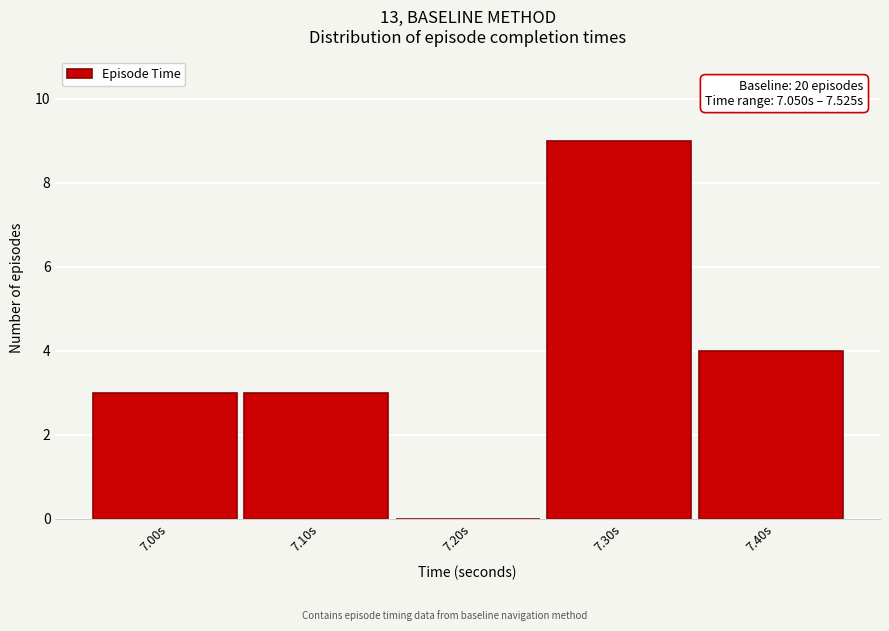

Reading right to left, what are all the values shown in this chart?

7.40s=4	7.30s=9	7.20s=0	7.10s=3	7.00s=3